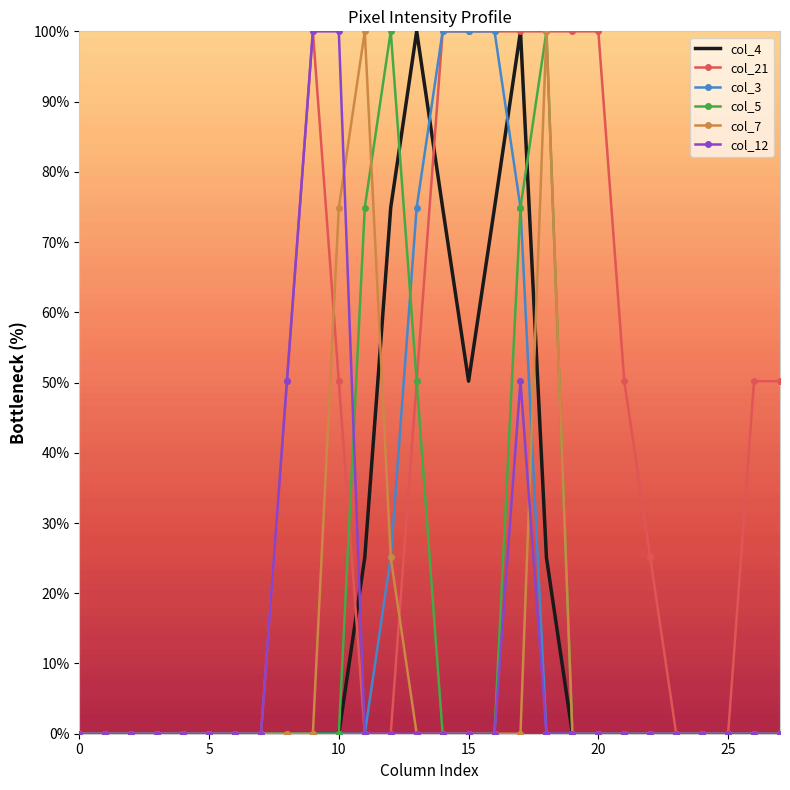

Which series has the largest total across all categories?

col_21